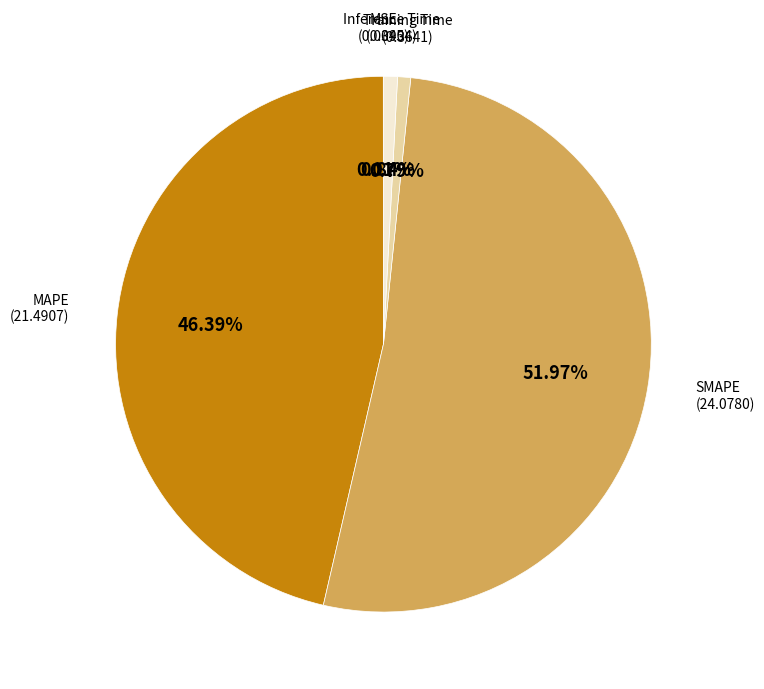

The SMAPE slice represents 65% of the pie. True or false?

False